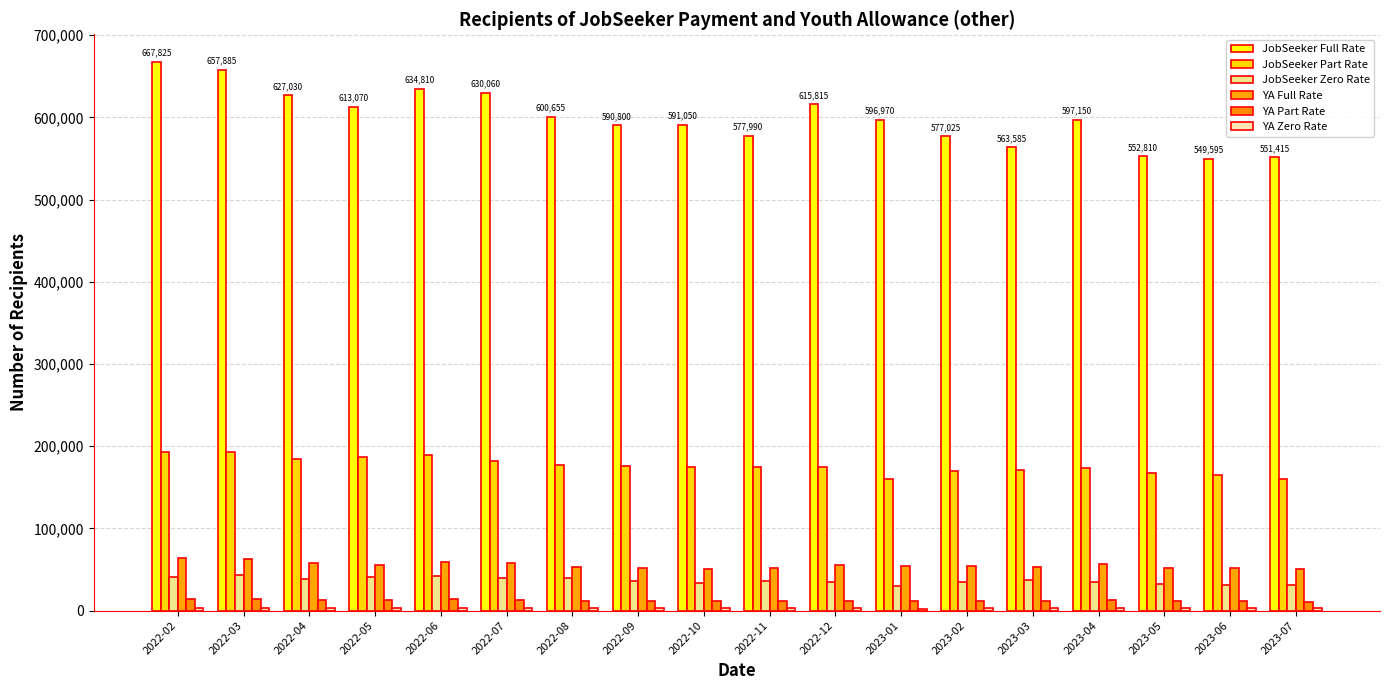

How many bars are there in each group?

6